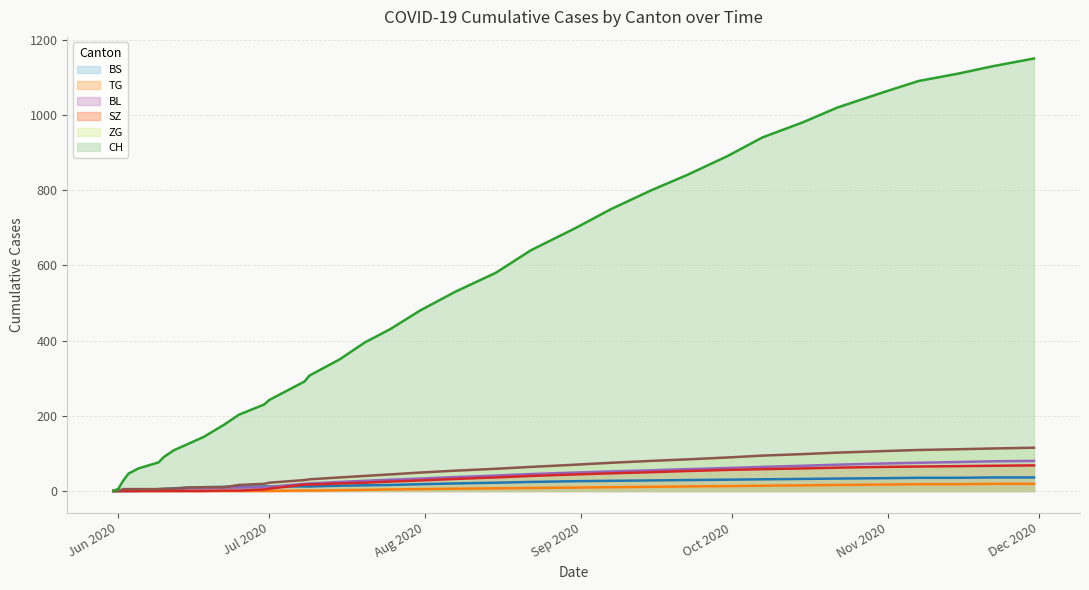

What is the label of the 33rd point from the right?

2020-06-03